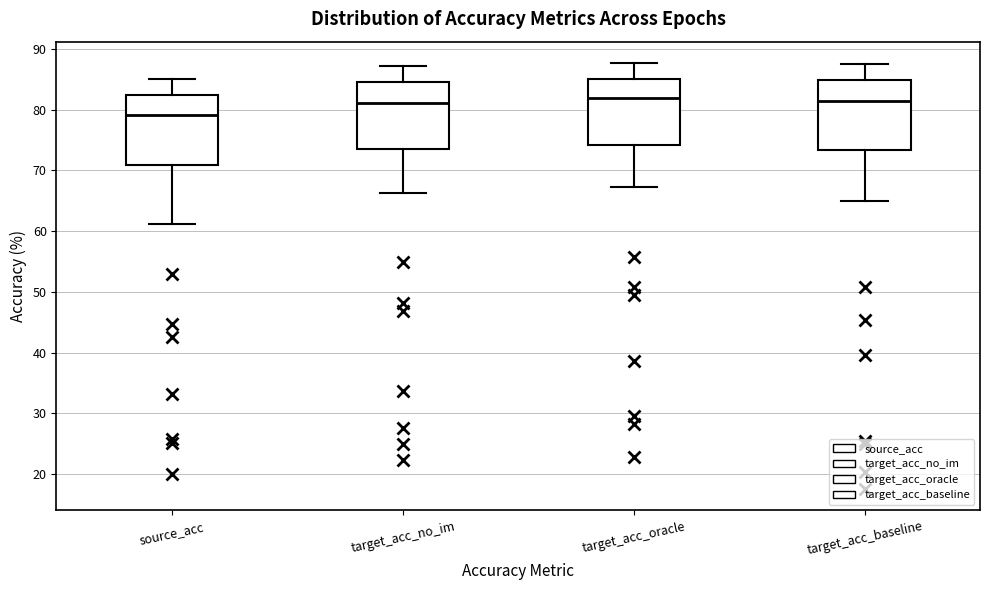

Reading left to right, read every box against the y-axis: the position of its median line, the range the box covers, and the ends of its whiskers. The values are not printed on the chart, so give them approximately, as read against the axis.

source_acc: median 79, box 71 to 82, whiskers 61 to 85
target_acc_no_im: median 81, box 74 to 85, whiskers 66 to 87
target_acc_oracle: median 82, box 74 to 85, whiskers 67 to 88
target_acc_baseline: median 82, box 73 to 85, whiskers 65 to 87